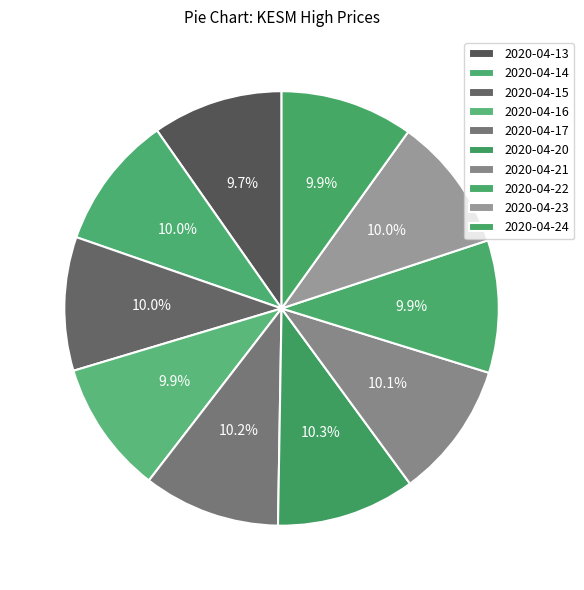

To the nearest percent, what is the combined percentage of 2020-04-24 and 2020-04-22?

20%